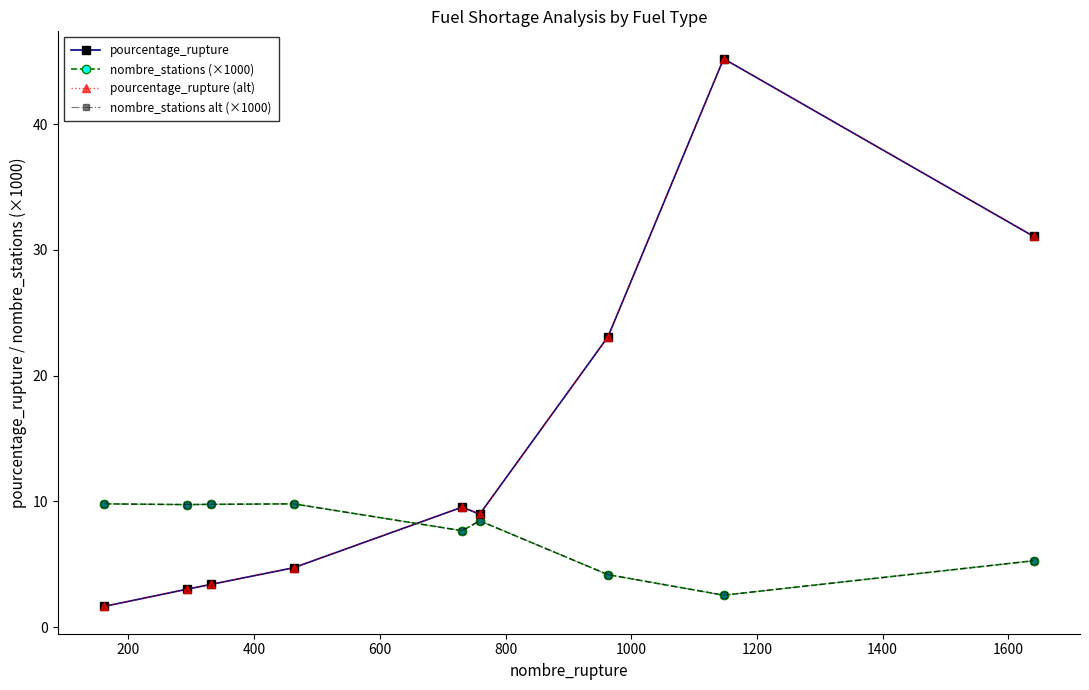

Which series has the largest total across all categories?

pourcentage_rupture